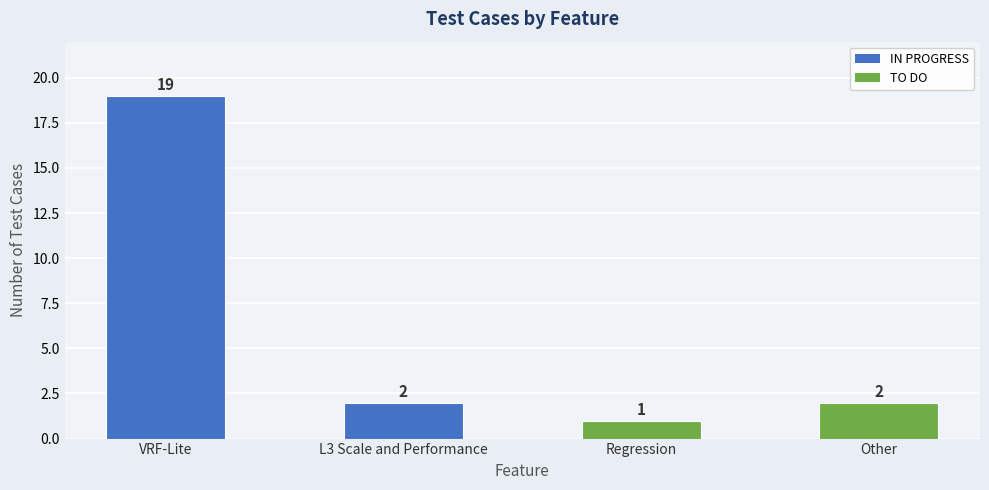

How many values are below 2?

1